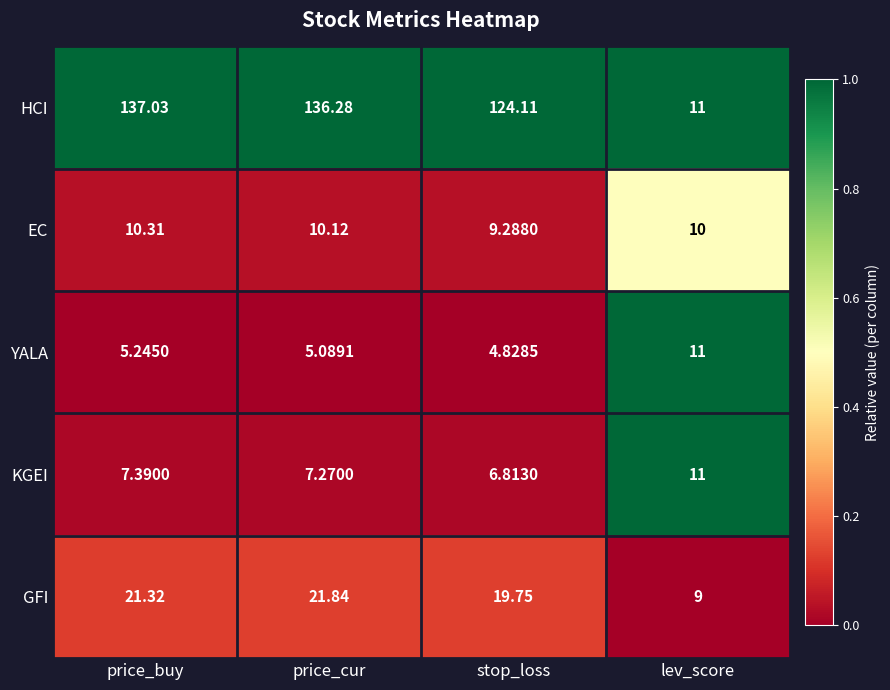

Which series has the largest total across all categories?

HCI